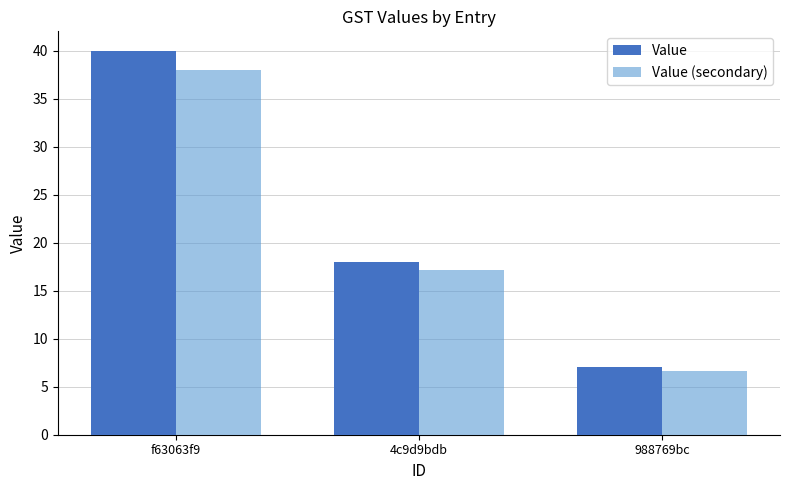

What is the average value of the Value (secondary) series?

20.6